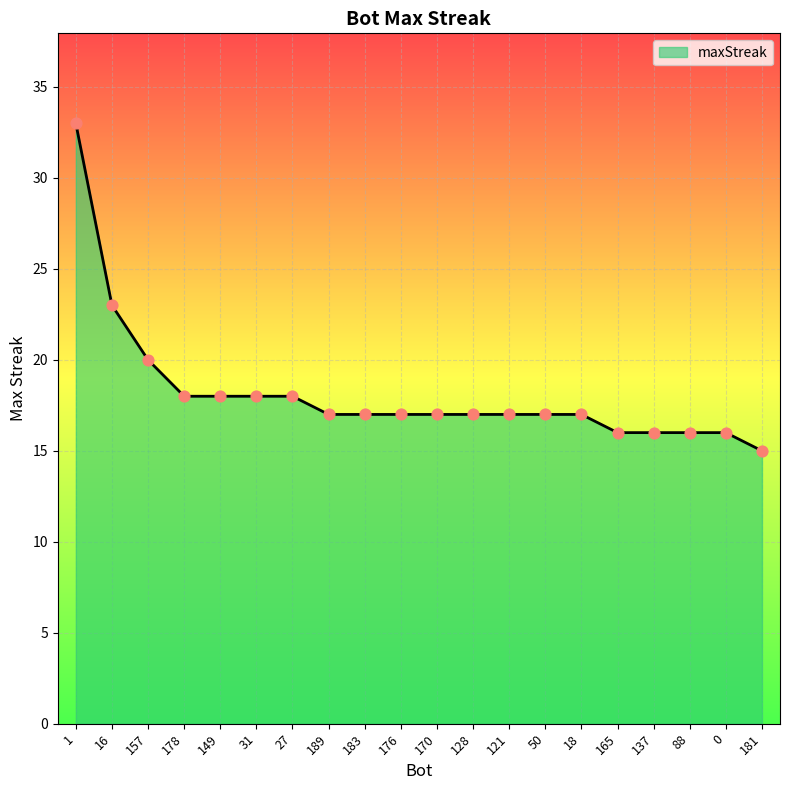

Which has a higher value, 181 or 88?

88